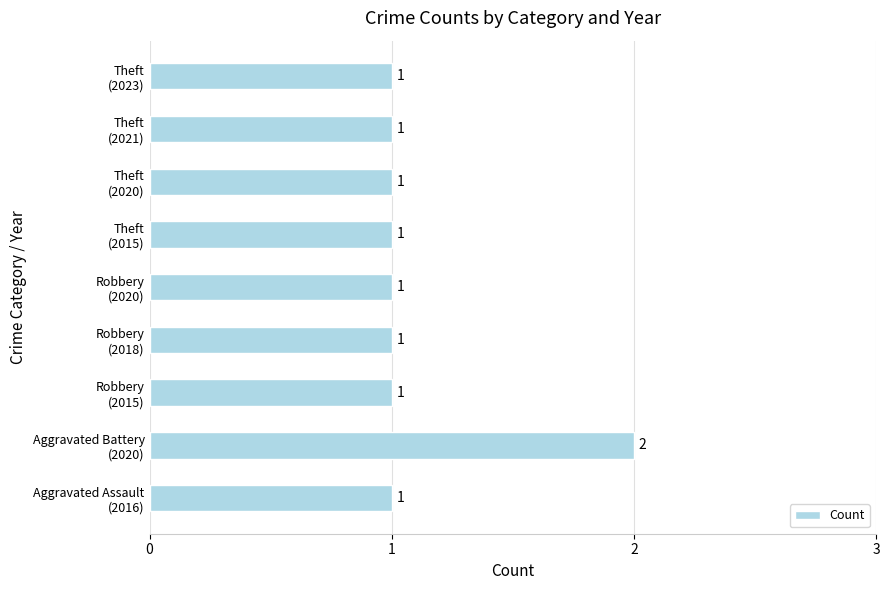

Reading bottom to top, transcribe all the data shown in this chart.

1	2	1	1	1	1	1	1	1